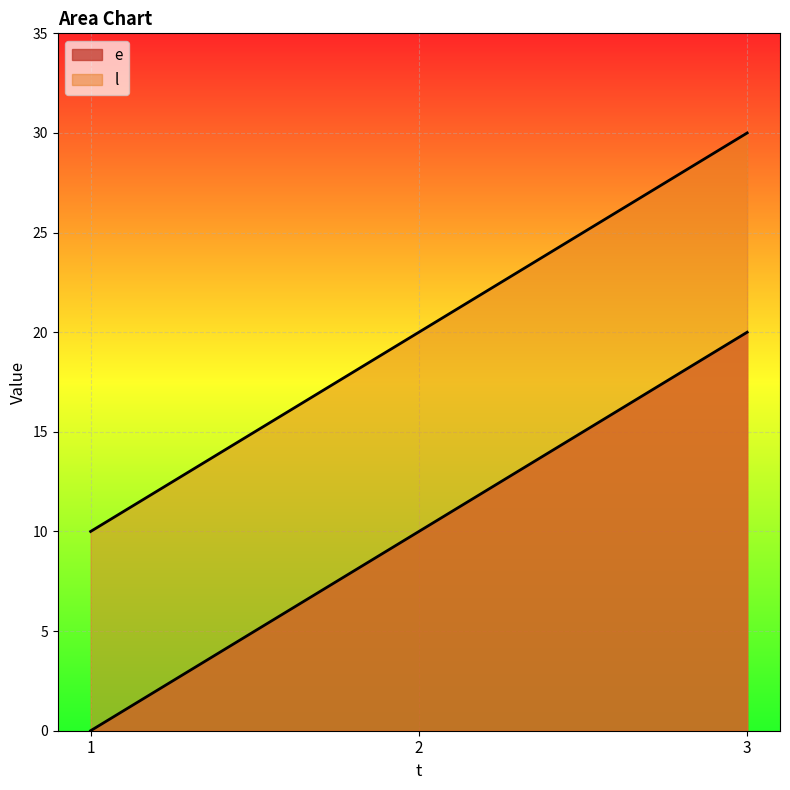

Which category has the lowest value in the e series?

1